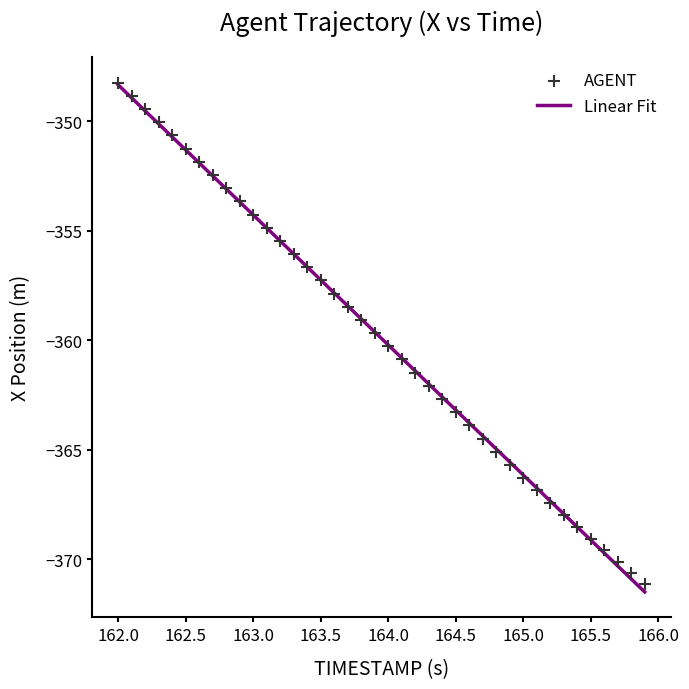

What is the range of X values (max minus min)?

3.9